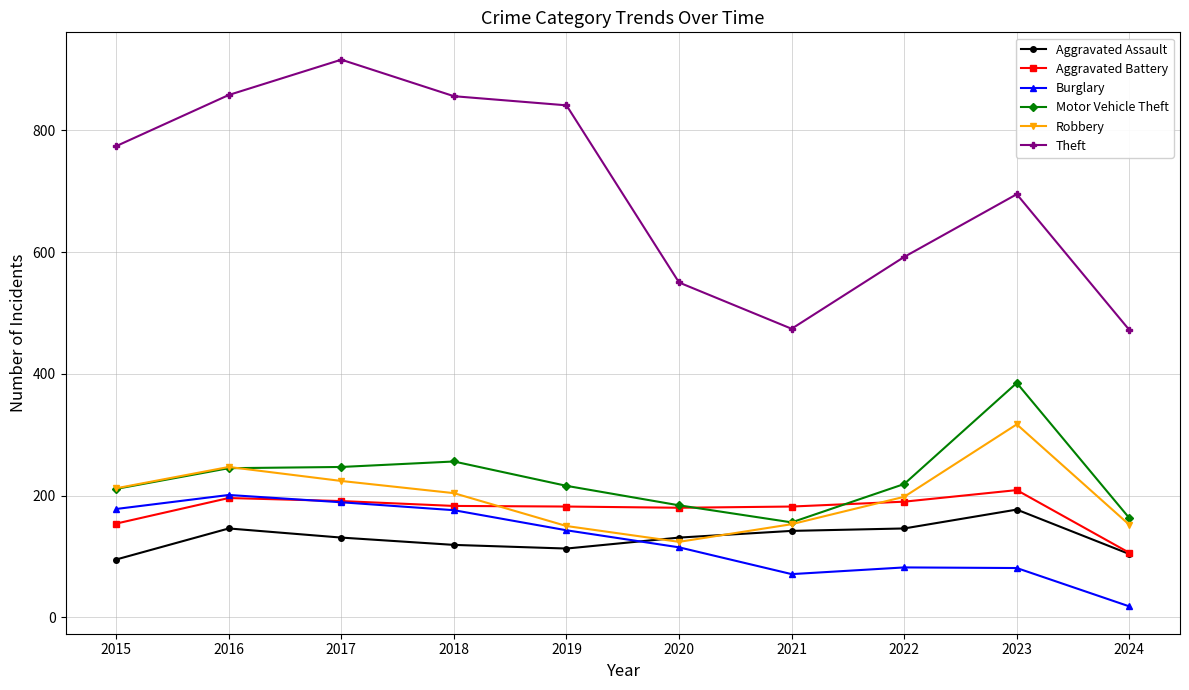

What is the minimum value for Aggravated Assault?

95